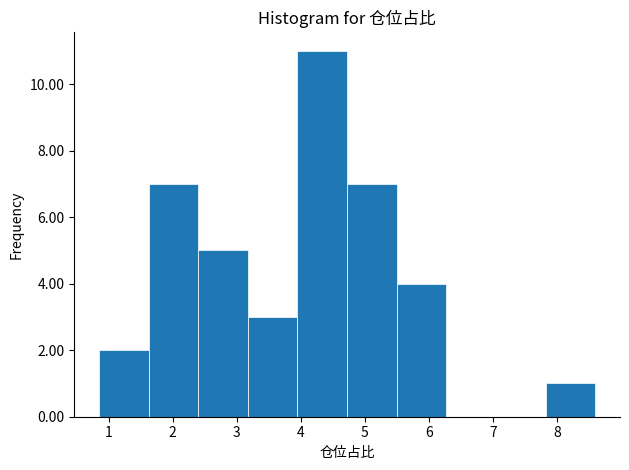

How tall is the bar that spans 4.0 to 4.7 on the x-axis? Neither the bar edges nor the heights are printed on the chart, so give them approximately, as read against the axes.

11